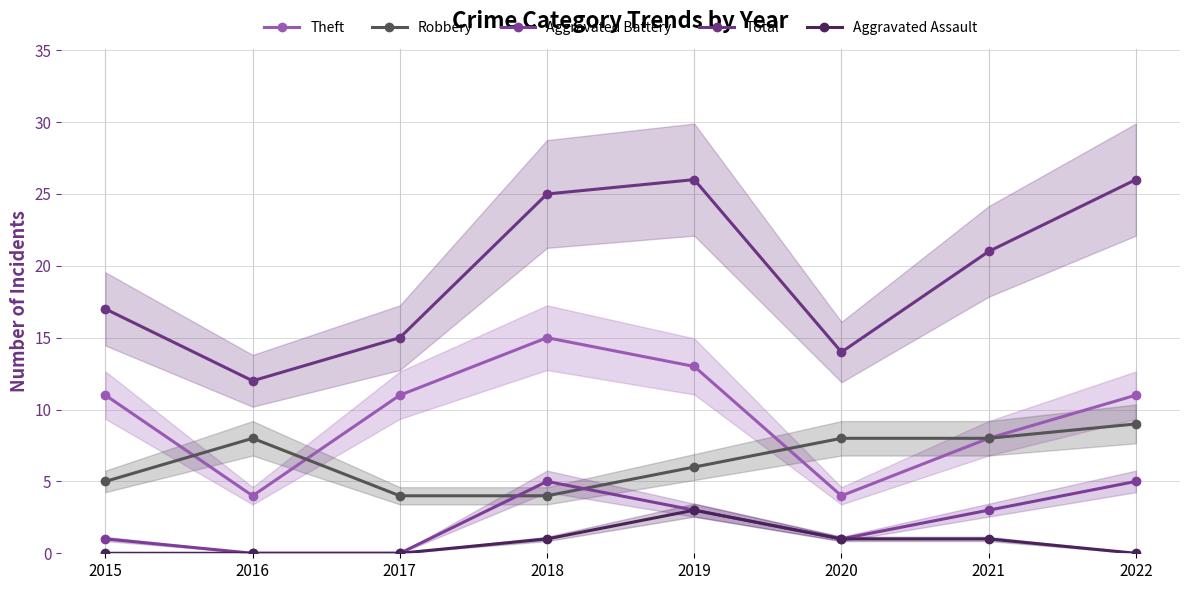

What is the sum of the Theft values at 2015 and 2022?

22